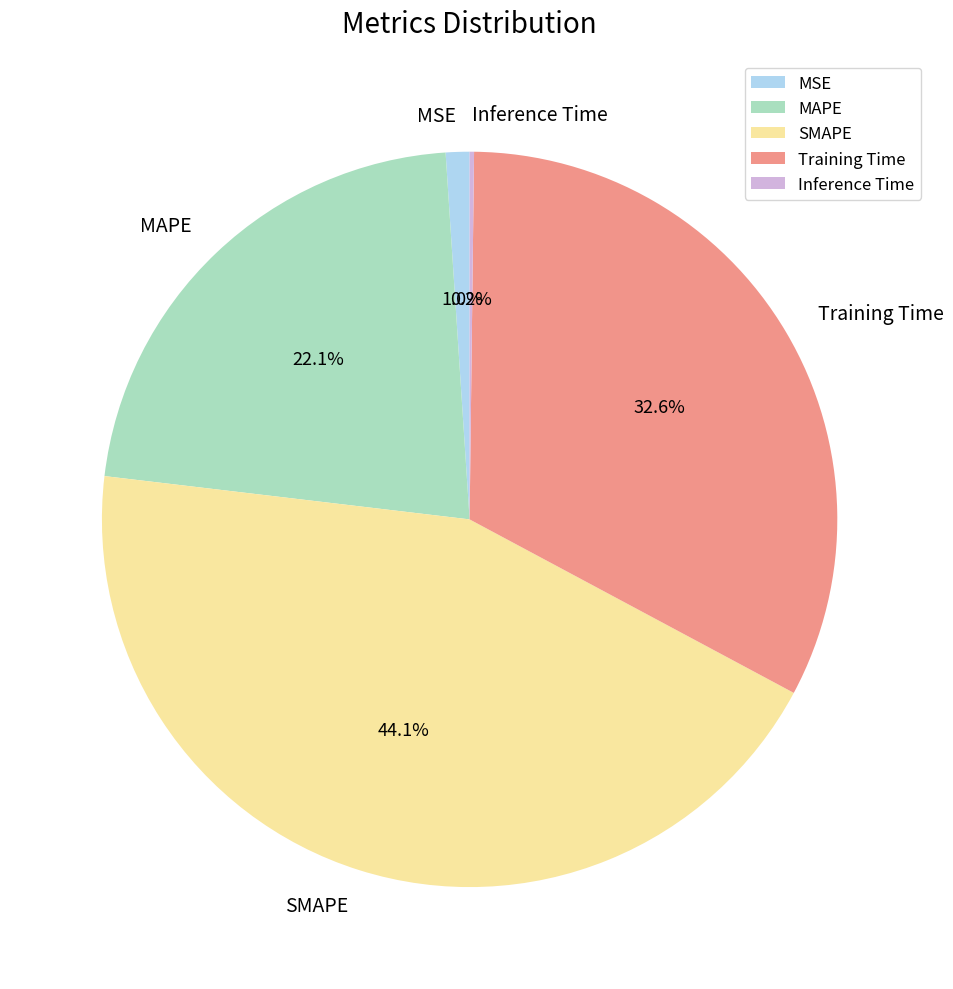

Is there any slice that represents more than half of the pie?

No